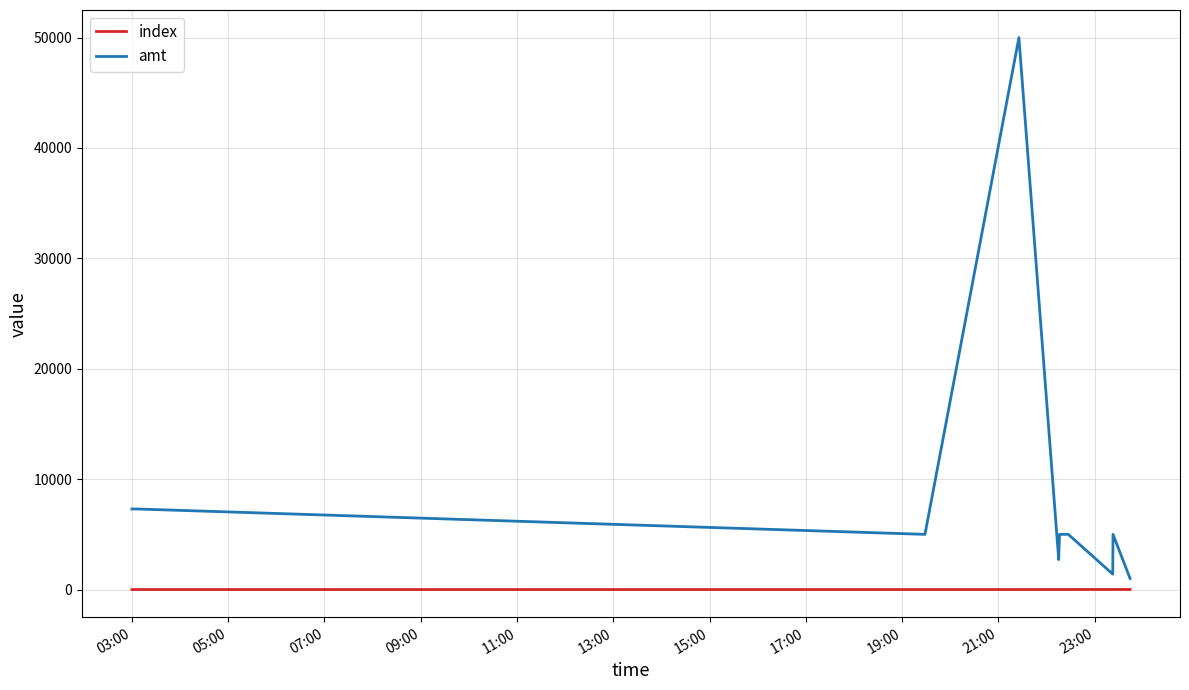

Which series has the widest spread of values?

amt